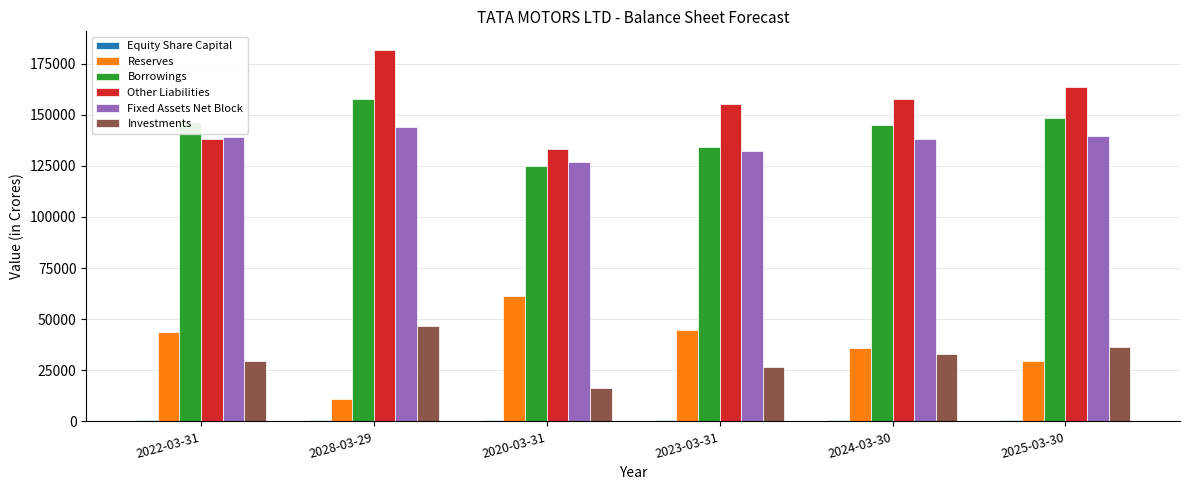

What is the sum of all Investments values?

188296.9